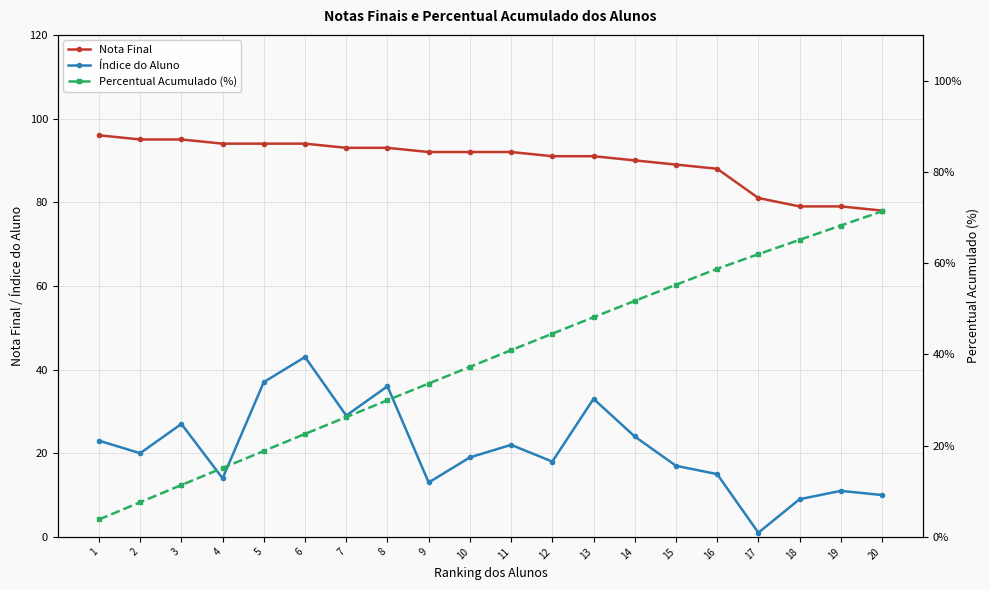

Reading left to right, transcribe all the data shown in this chart.

Nota Final: 96.0	95.0	95.0	94.0	94.0	94.0	93.0	93.0	92.0	92.0	92.0	91.0	91.0	90.0	89.0	88.0	81.0	79.0	79.0	78.0
Índice do Aluno: 23.0	20.0	27.0	14.0	37.0	43.0	29.0	36.0	13.0	19.0	22.0	18.0	33.0	24.0	17.0	15.0	1.0	9.0	11.0	10.0
Percentual Acumulado (%): 3.8	7.6	11.4	15.1	18.8	22.6	26.2	29.9	33.6	37.2	40.9	44.5	48.1	51.7	55.2	58.7	62.0	65.1	68.2	71.3